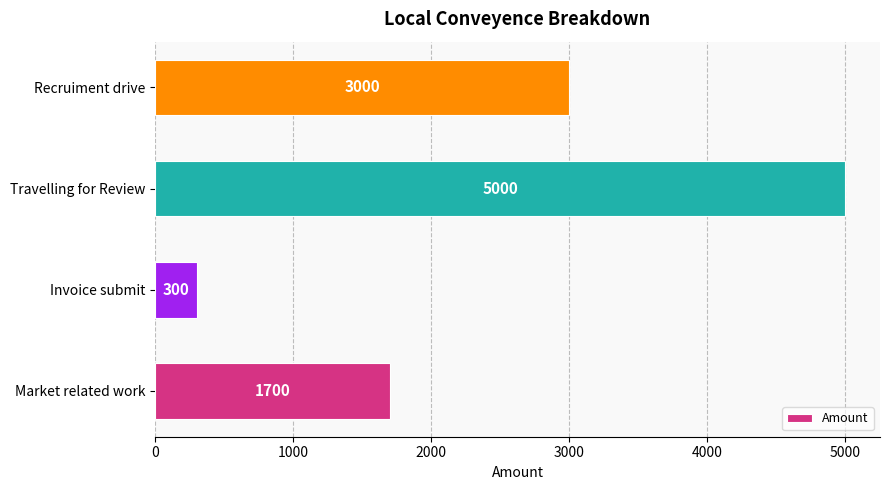

What is the difference between the maximum and second lowest values?

3300